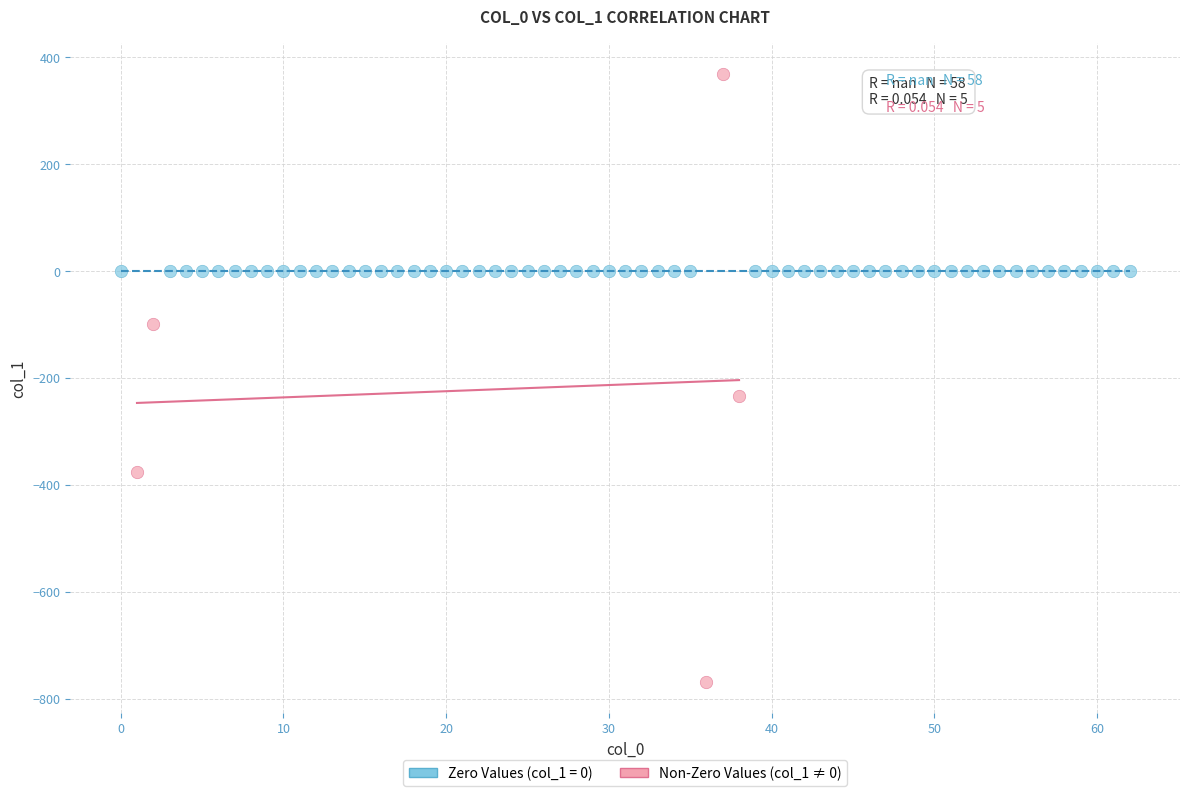

Which series contains the highest Y value?

Non-Zero Values (col_1 ≠ 0)